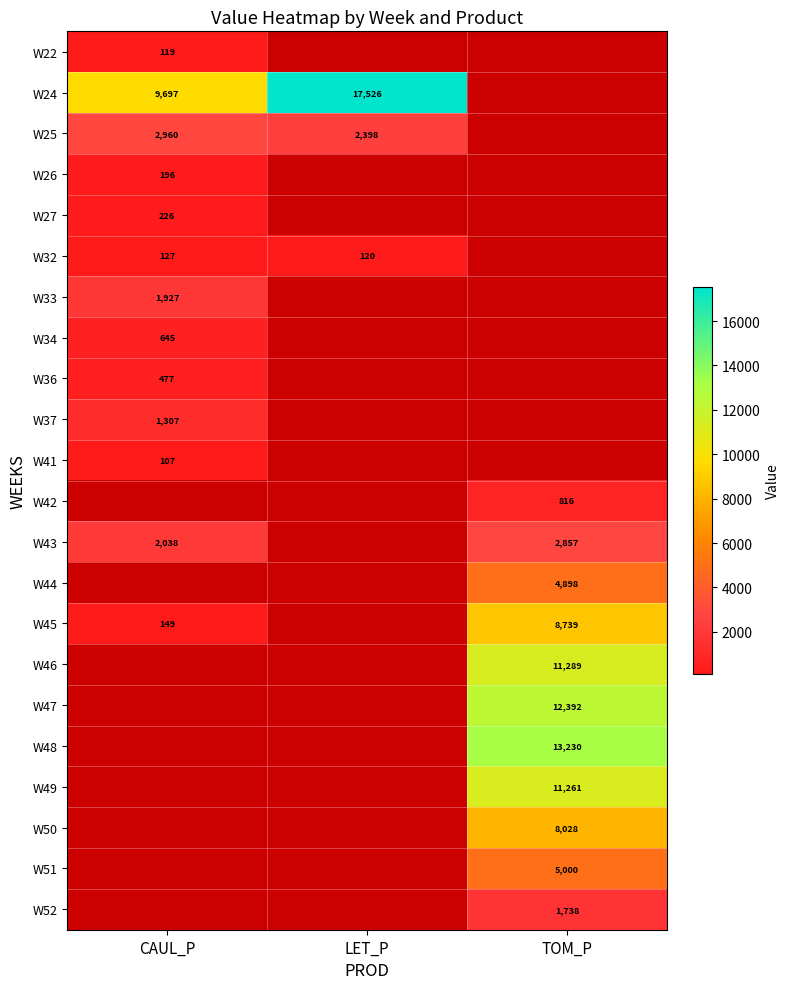

How many distinct data groups are displayed?

22